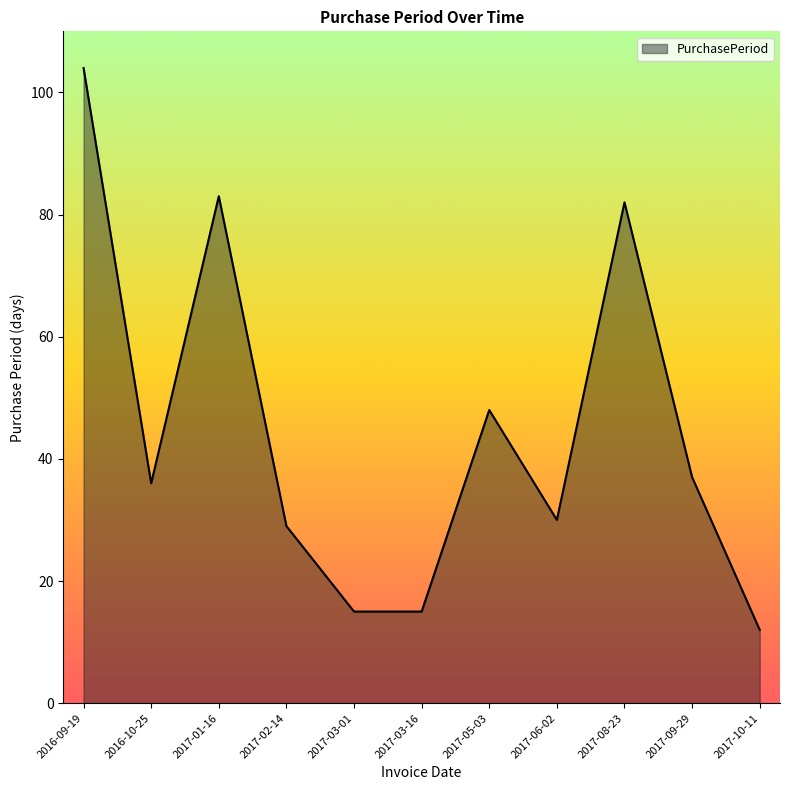

True or false: the data shows 50 at 2017-01-16.

False